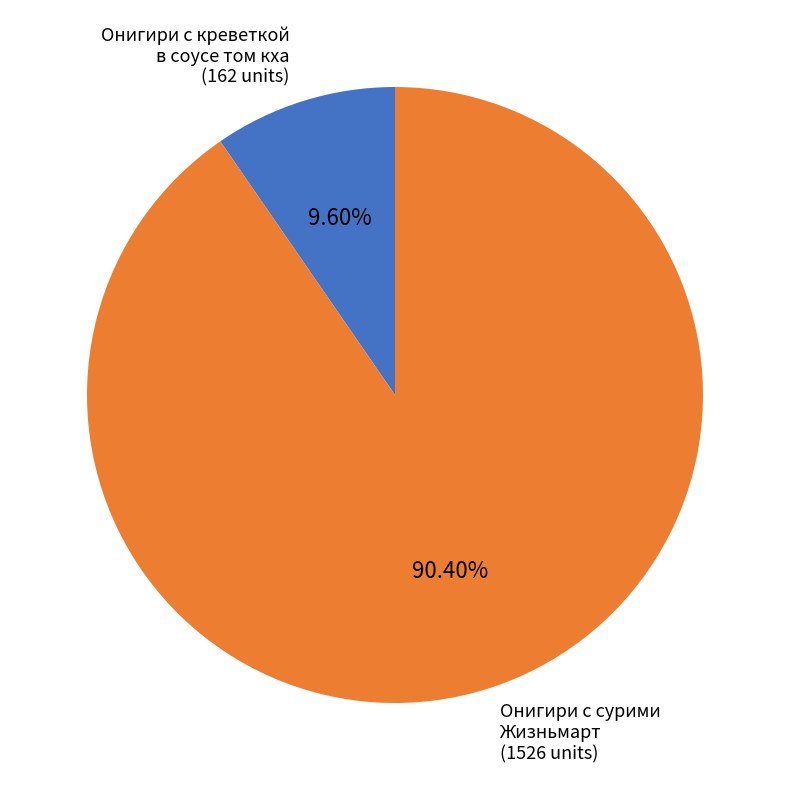

Which category has the smallest portion of the pie?

Онигири с креветкой в соусе том кха